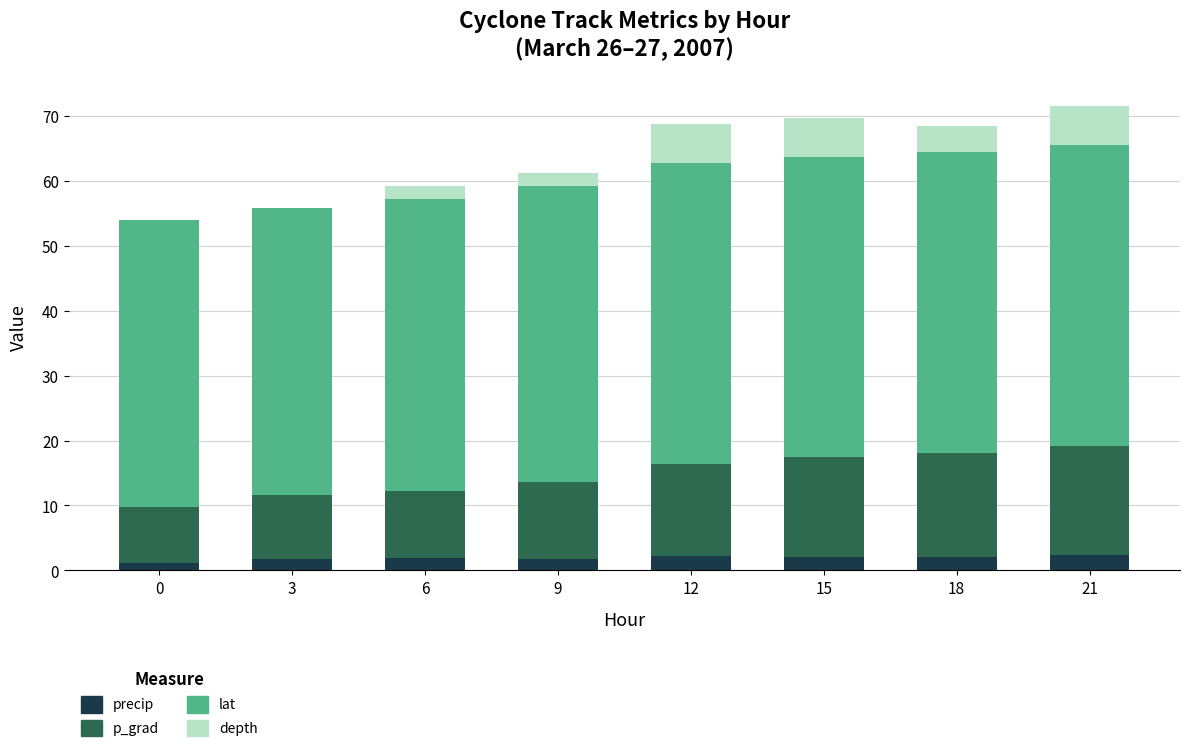

What is the total value across all series at 3?

55.8